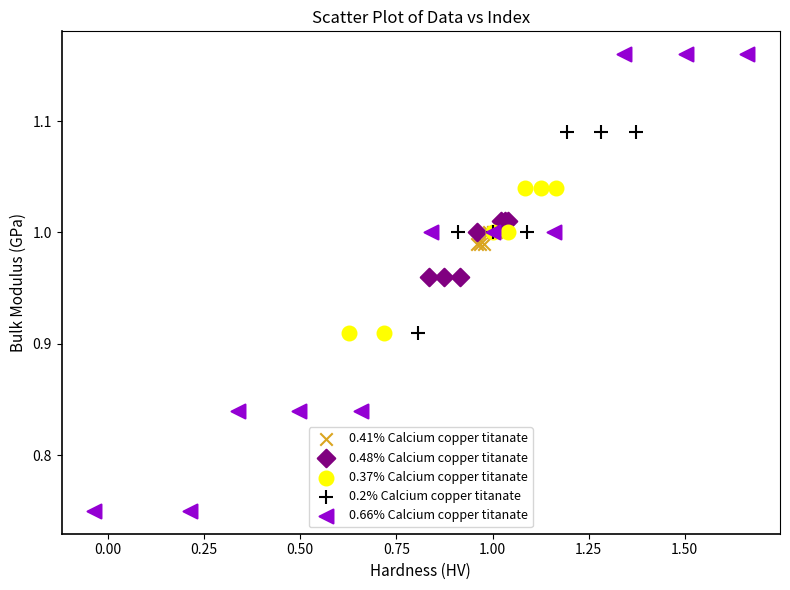

Which series reaches the minimum Y coordinate?

0.66% Calcium copper titanate